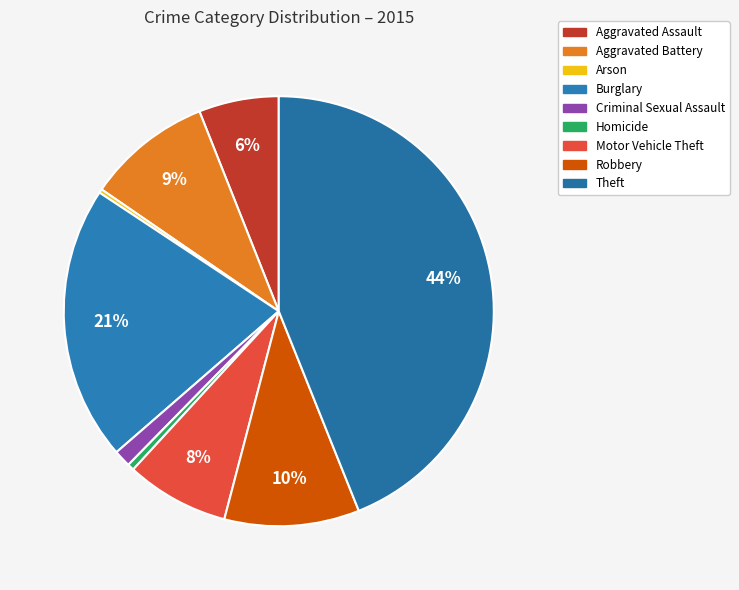

How many segments does this pie chart have?

9